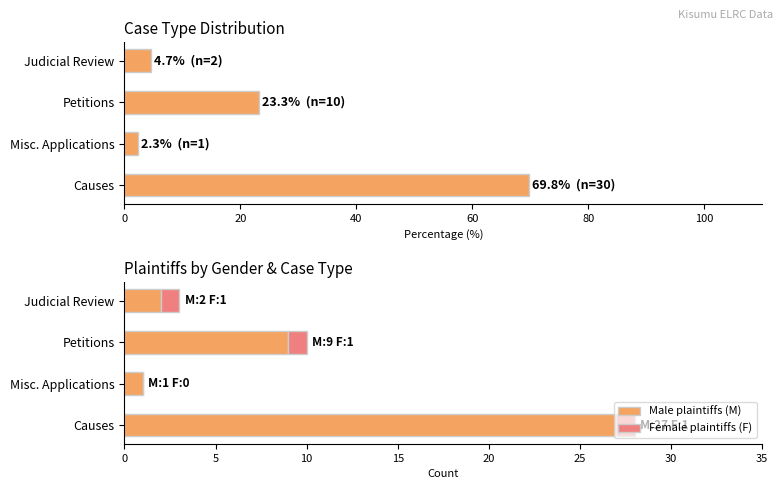

What are all the series names shown in the legend?

Male plaintiffs (M), Female plaintiffs (F)